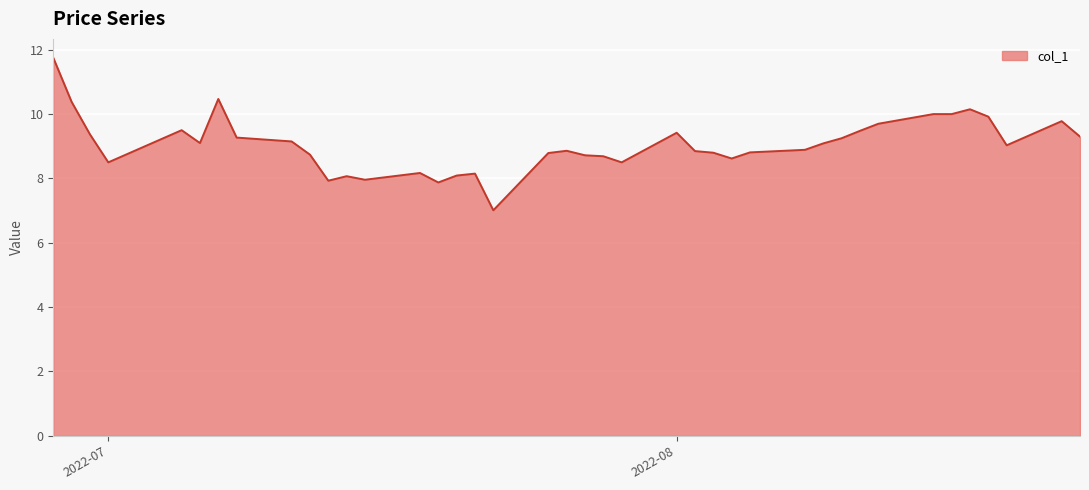

What is the minimum value shown in the chart?

7.0